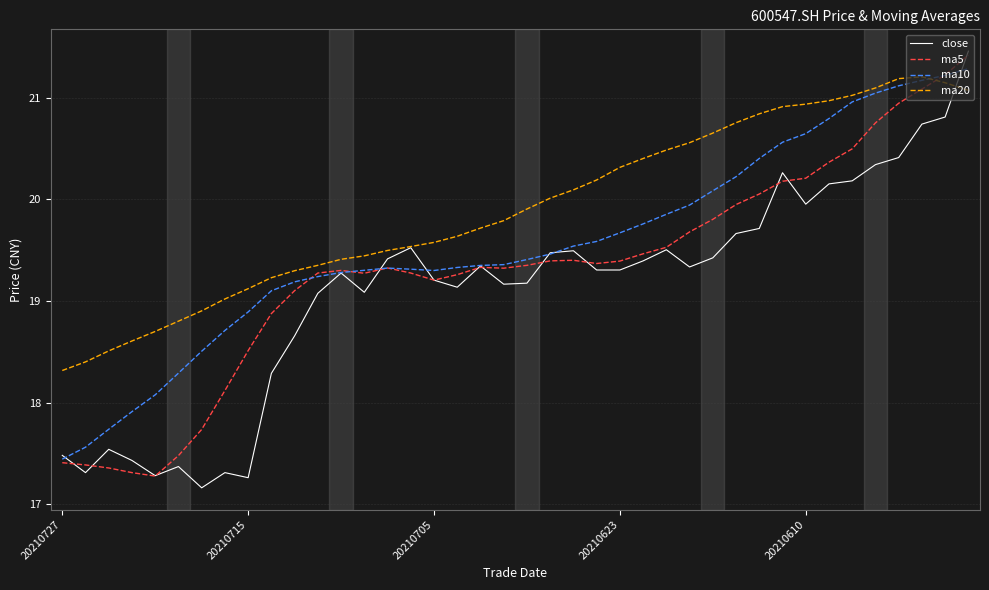

What is the greatest value displayed?

21.5